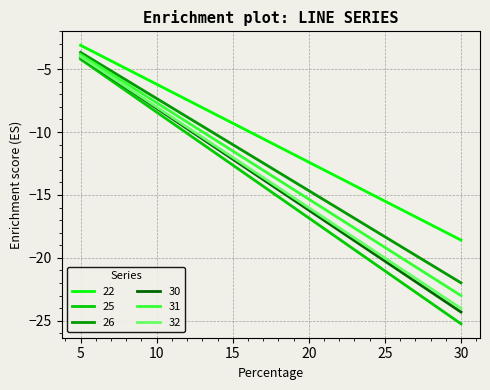

Is it true that 31 equals -3.8 at 5?

True